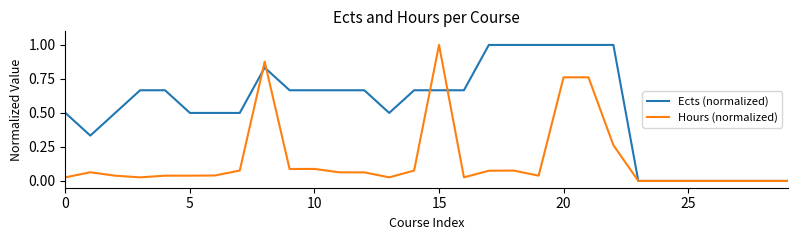

List the series in order of their overall mean, lowest first.

Hours (normalized), Ects (normalized)